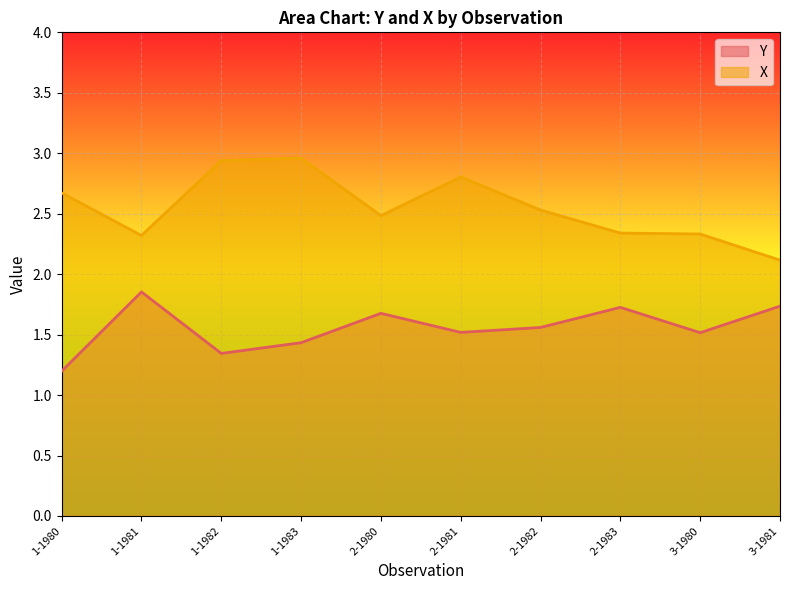

Reading right to left, extract all data points from this chart.

Y: 3-1981=1.7	3-1980=1.5	2-1983=1.7	2-1982=1.6	2-1981=1.5	2-1980=1.7	1-1983=1.4	1-1982=1.3	1-1981=1.9	1-1980=1.2
X: 3-1981=2.1	3-1980=2.3	2-1983=2.3	2-1982=2.5	2-1981=2.8	2-1980=2.5	1-1983=3.0	1-1982=2.9	1-1981=2.3	1-1980=2.7